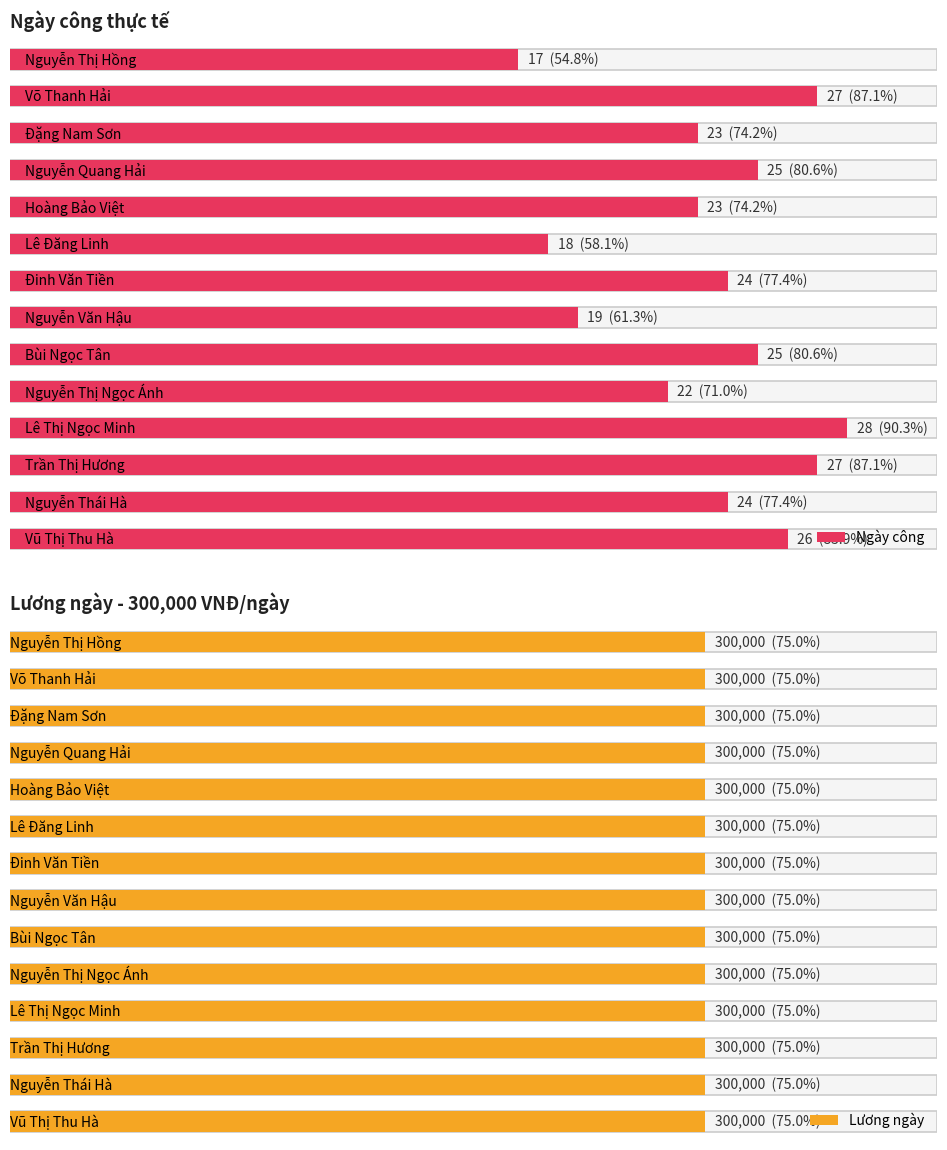

Reading left to right, transcribe all the data shown in this chart.

Lương ngày: Vũ Thị Thu Hà=300000	Nguyễn Thái Hà=300000	Trần Thị Hương=300000	Lê Thị Ngọc Minh=300000	Nguyễn Thị Ngọc Ánh=300000	Bùi Ngọc Tân=300000	Nguyễn Văn Hậu=300000	Đinh Văn Tiền=300000	Lê Đăng Linh=300000	Hoàng Bảo Việt=300000	Nguyễn Quang Hải=300000	Đặng Nam Sơn=300000	Võ Thanh Hải=300000	Nguyễn Thị Hồng=300000
Ngày công: Vũ Thị Thu Hà=26	Nguyễn Thái Hà=24	Trần Thị Hương=27	Lê Thị Ngọc Minh=28	Nguyễn Thị Ngọc Ánh=22	Bùi Ngọc Tân=25	Nguyễn Văn Hậu=19	Đinh Văn Tiền=24	Lê Đăng Linh=18	Hoàng Bảo Việt=23	Nguyễn Quang Hải=25	Đặng Nam Sơn=23	Võ Thanh Hải=27	Nguyễn Thị Hồng=17